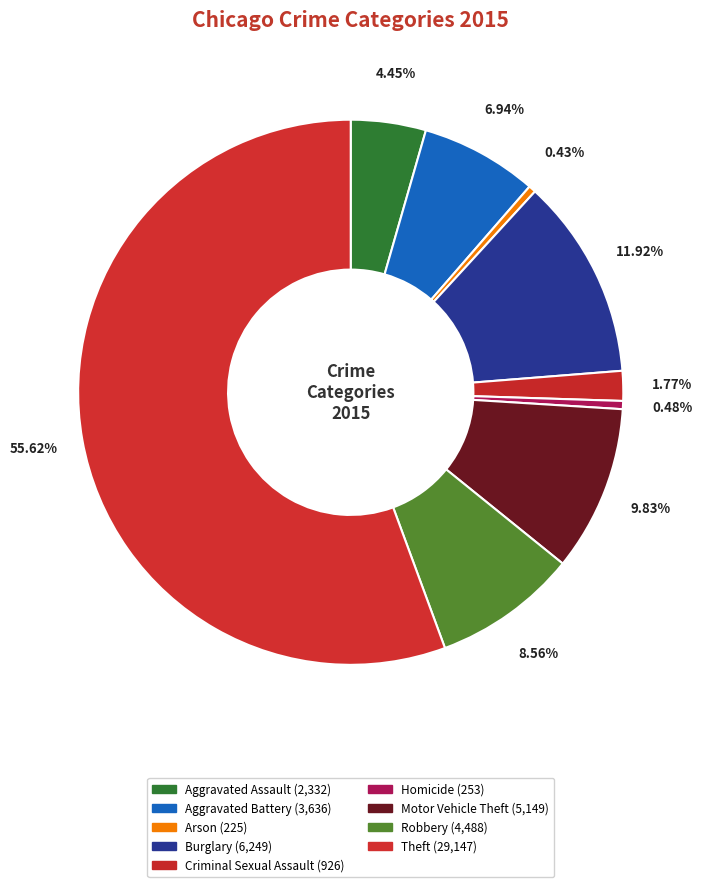

Which category has the biggest portion of the pie?

Theft